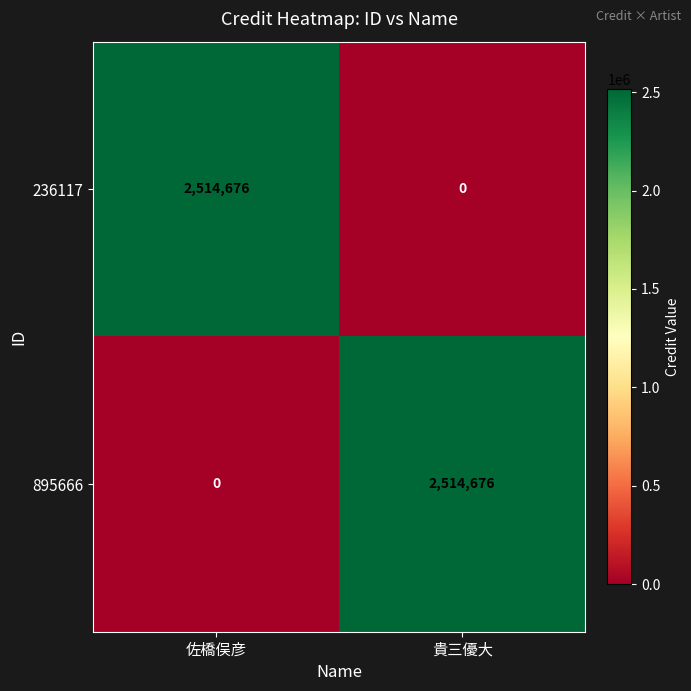

What is the average value of the 236117 series?

1257338